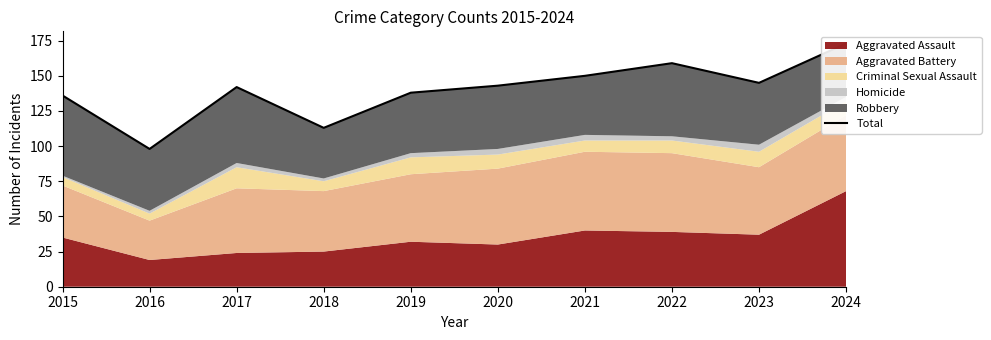

What is the change in value from 2021 to 2023?

-5